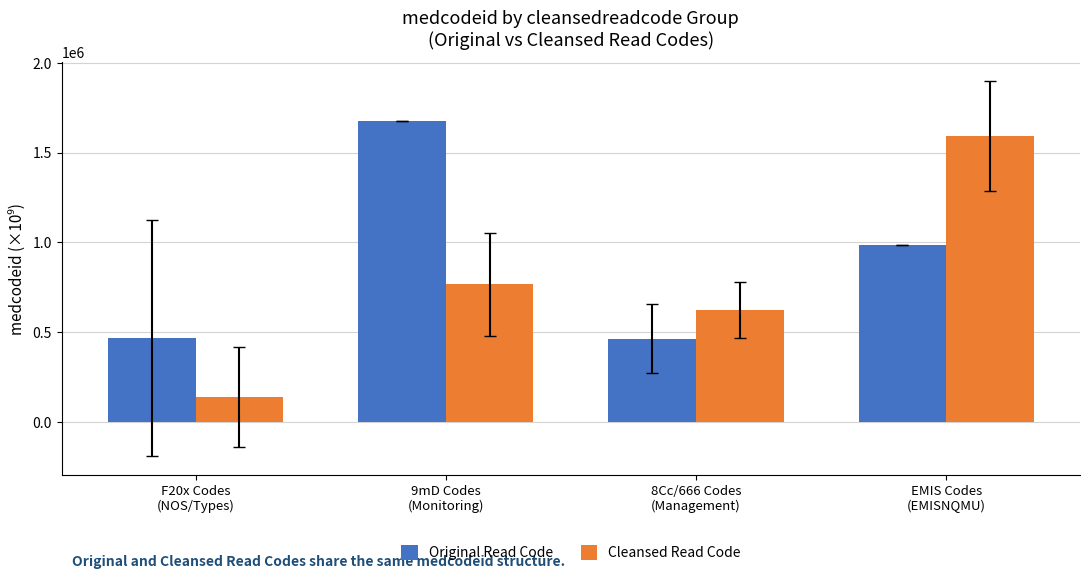

At which label does Cleansed Read Code reach its peak?

EMIS Codes
(EMISNQMU)